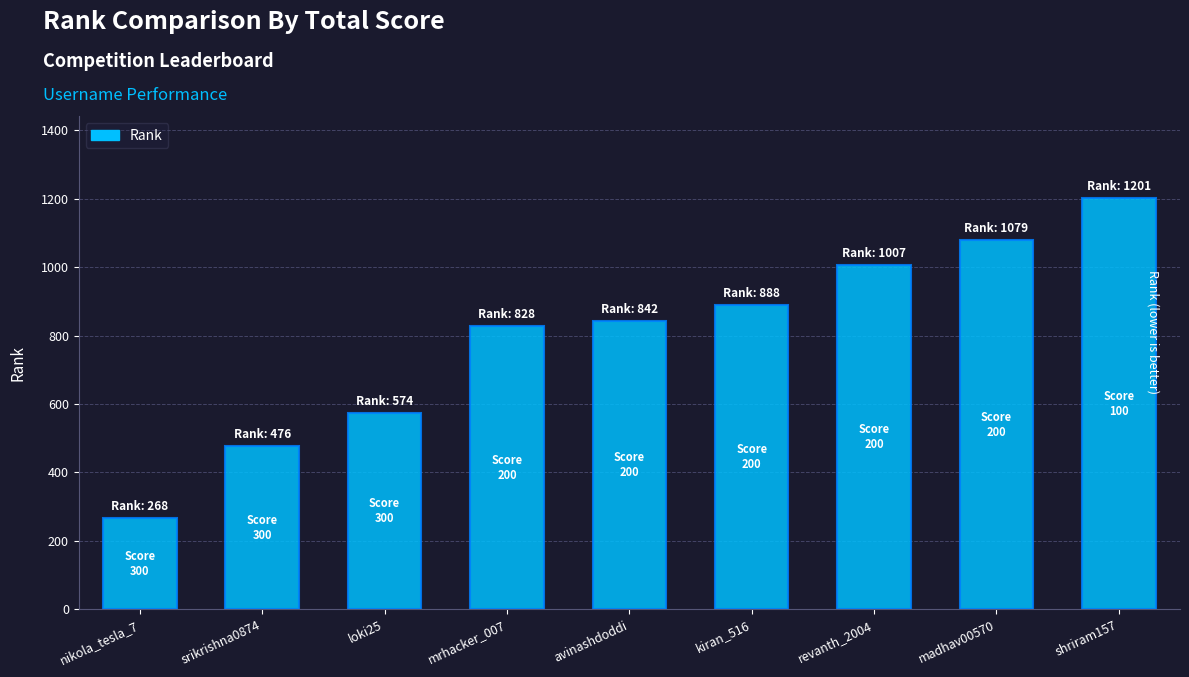

Reading left to right, extract all data points from this chart.

nikola_tesla_7=268	srikrishna0874=476	loki25=574	mrhacker_007=828	avinashdoddi=842	kiran_516=888	revanth_2004=1007	madhav00570=1079	shriram157=1201